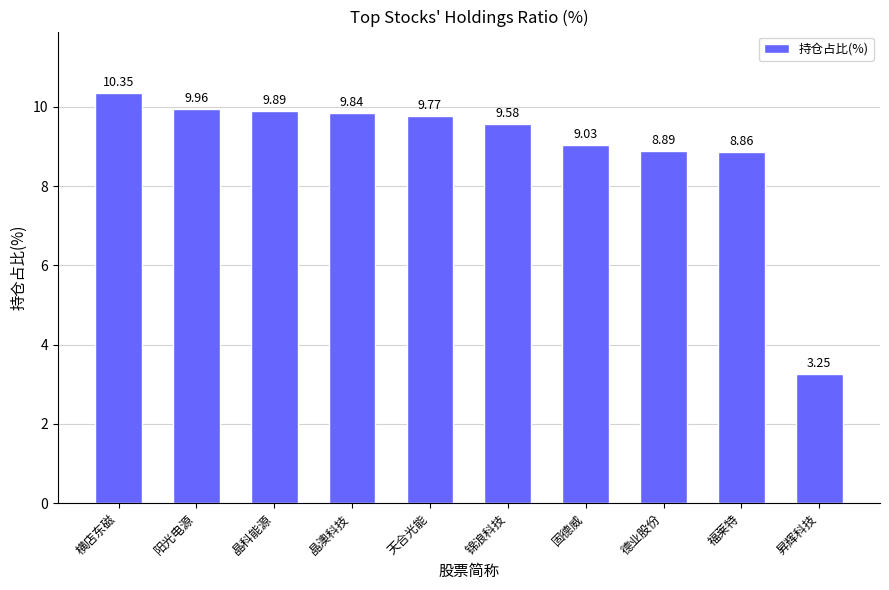

At which category does the chart reach its minimum across all series?

昇辉科技